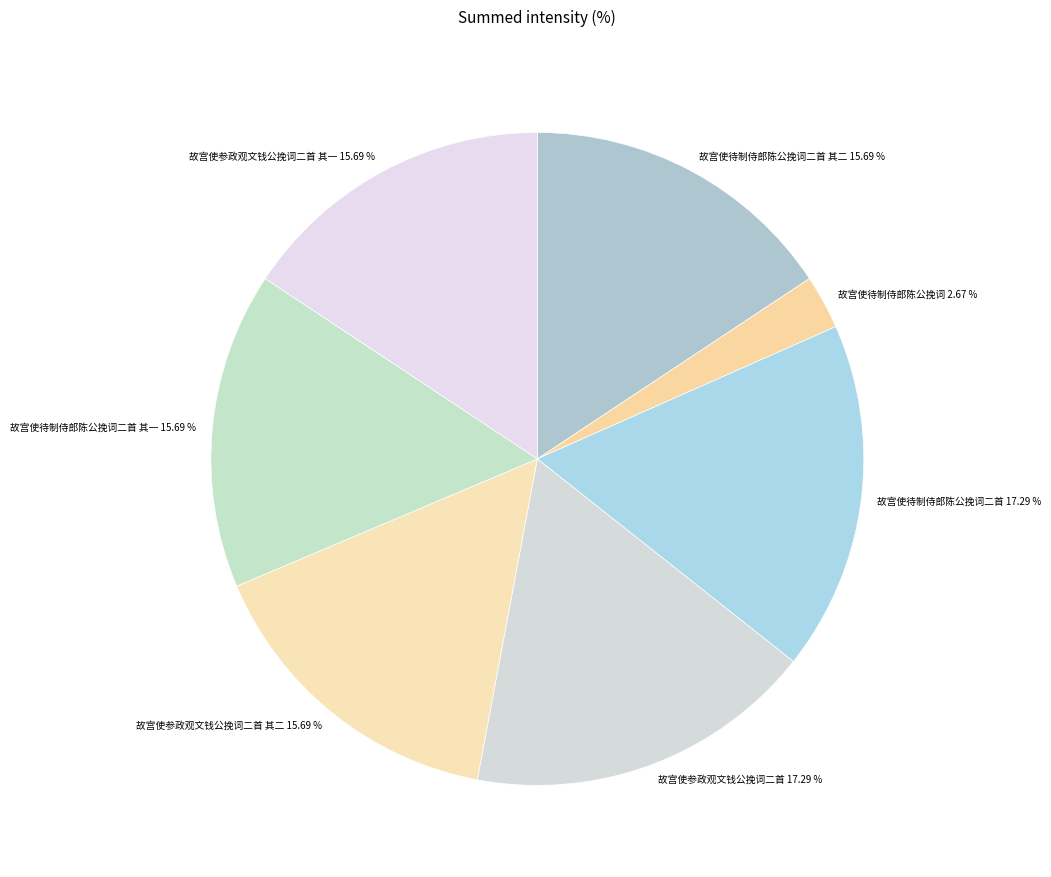

Do 故宫使待制侍郎陈公挽词二首 其二 15.69 % and 故宫使参政观文钱公挽词二首 其一 15.69 % together represent more than half of the pie?

No